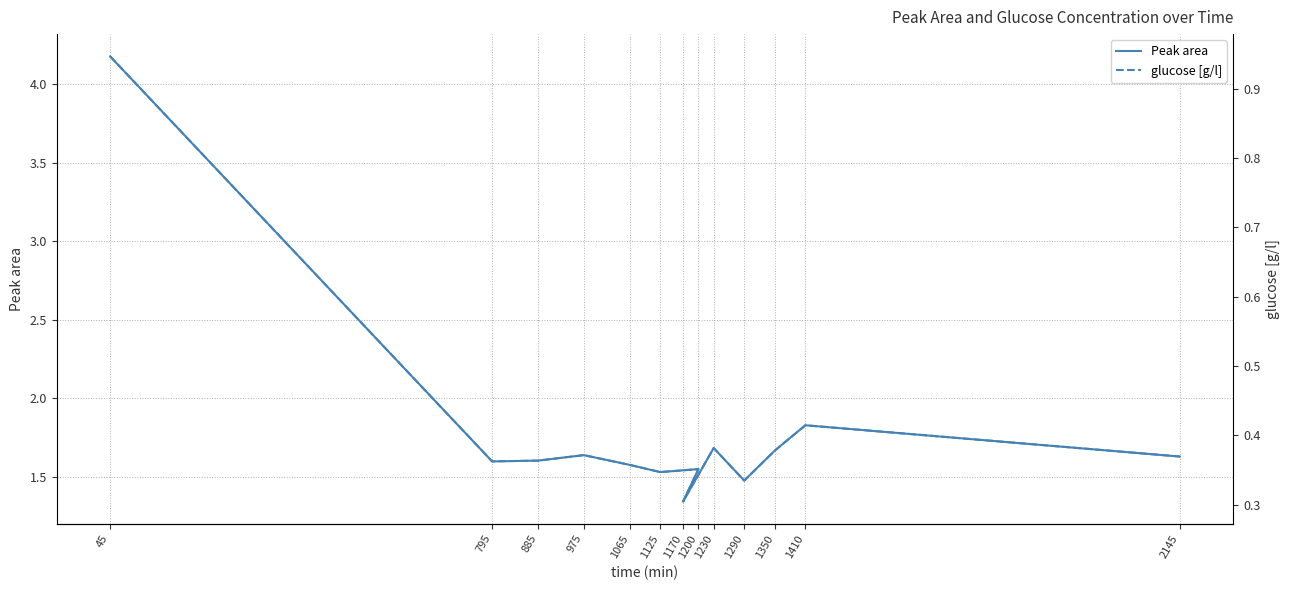

Is it true that glucose [g/l] equals 0.6 at 975?

False